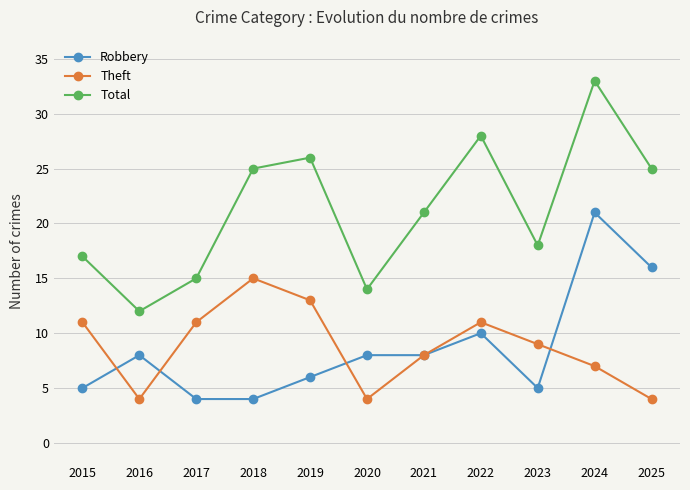

What is the highest value of the Robbery series?

21